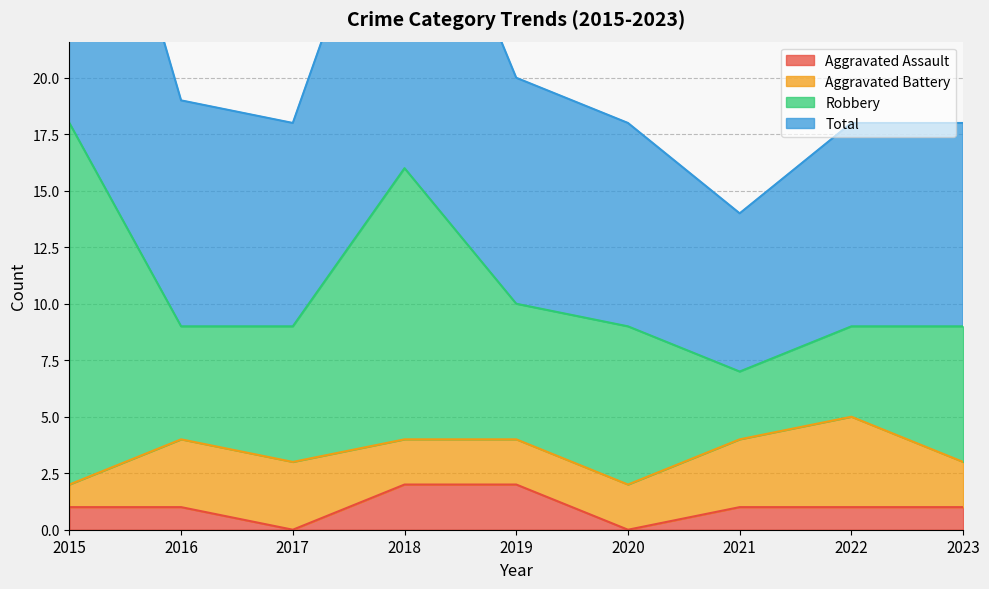

Is it true that Aggravated Assault equals 0 at 2017?

True